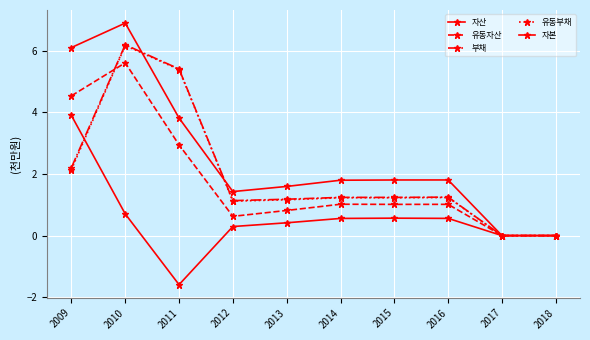

Count the number of data series in this chart.

5